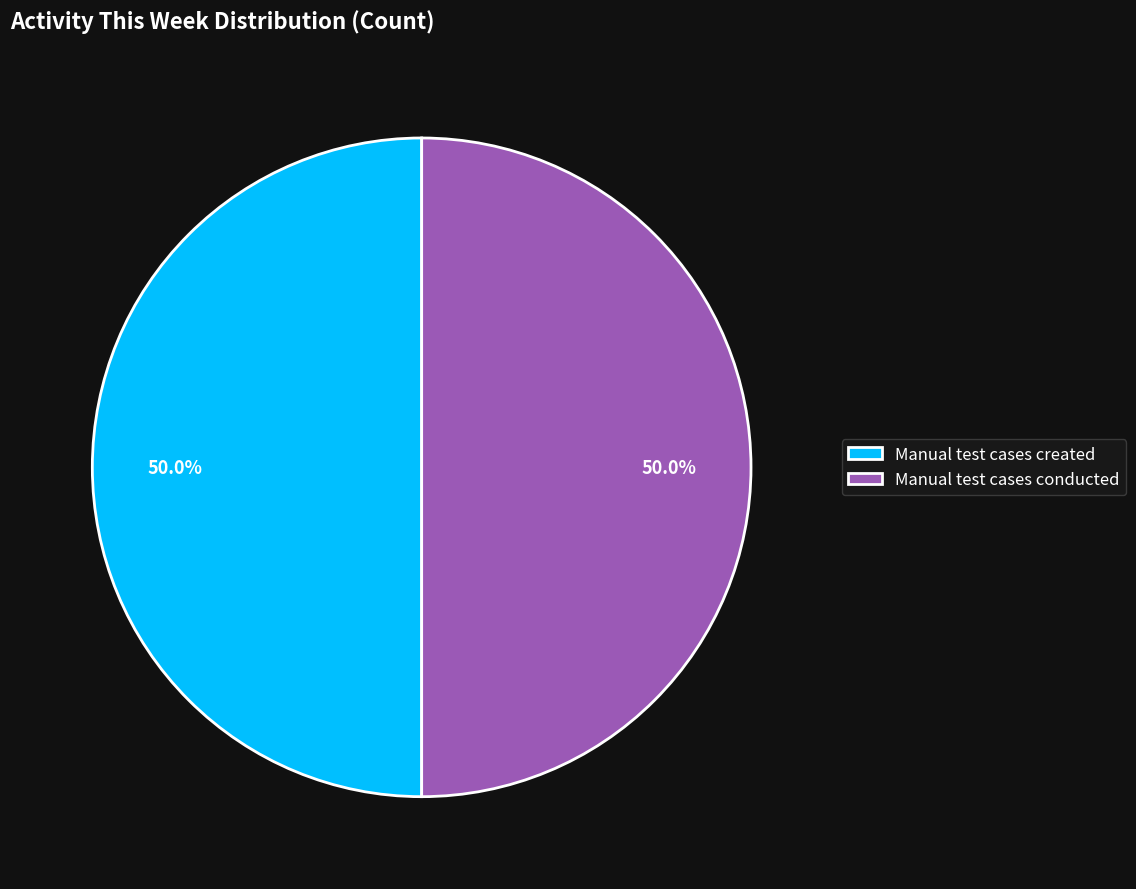

What is the ratio of the value at Manual test cases created to the value at Manual test cases conducted?

1.0